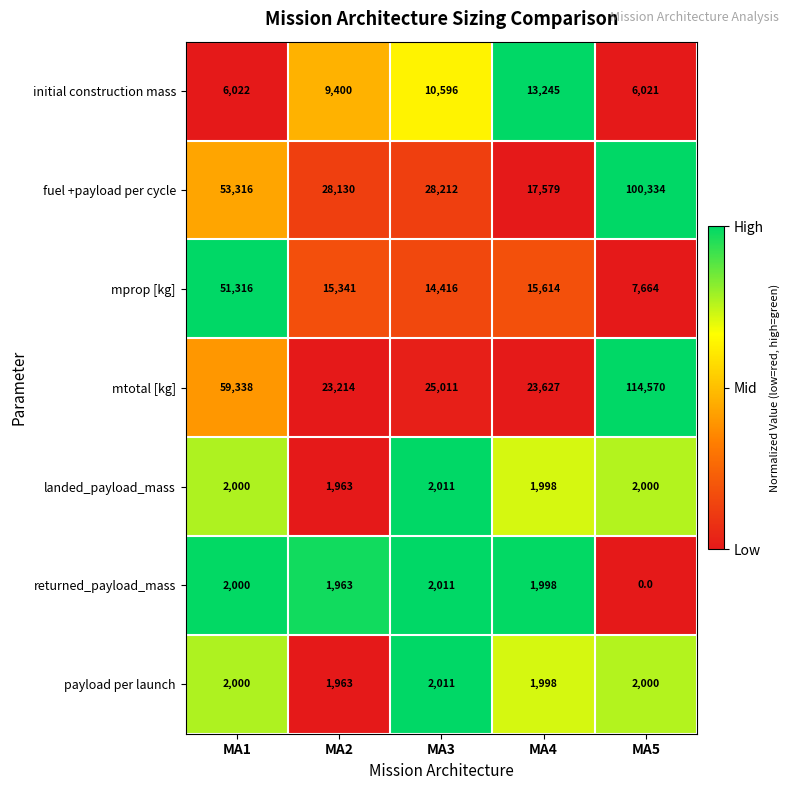

The landed_payload_mass series shows 1257 at MA1. True or false?

False